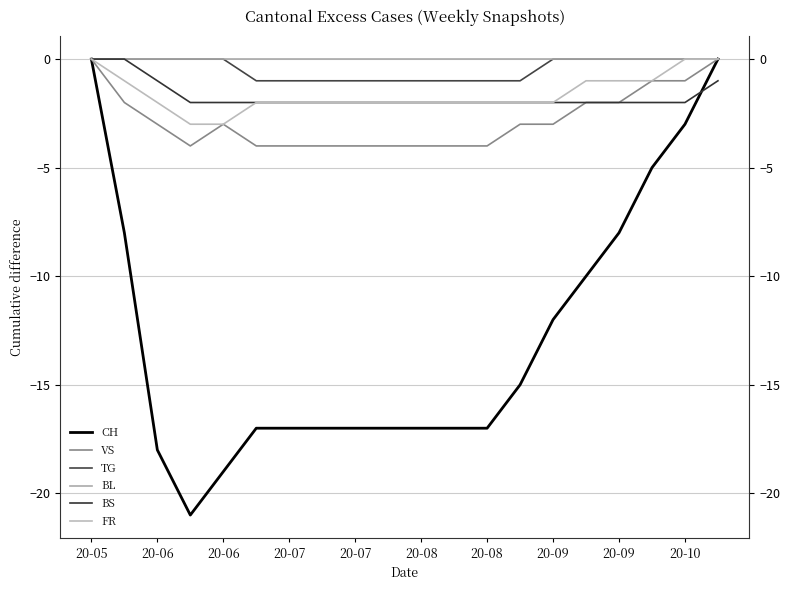

True or false: BL and VS intersect in this chart.

False